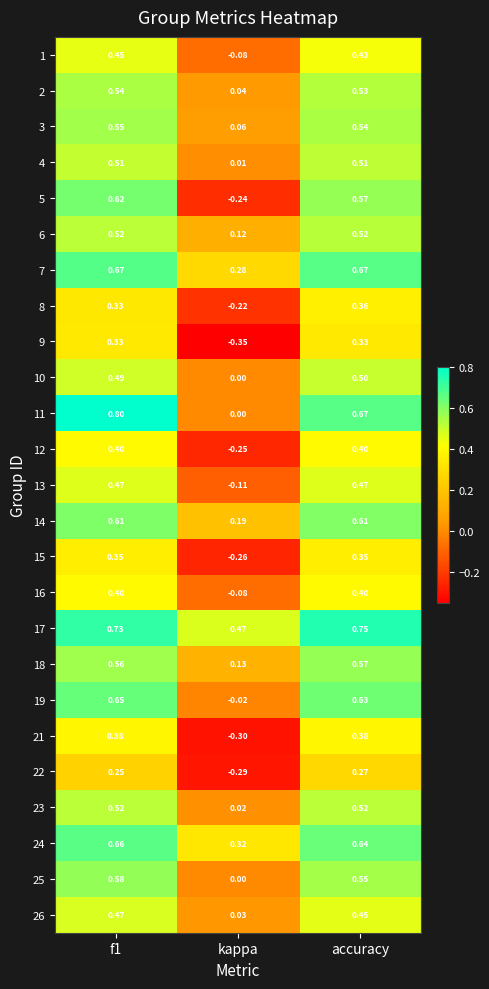

Is the value of 11 at kappa greater than the value of 1 at accuracy?

No